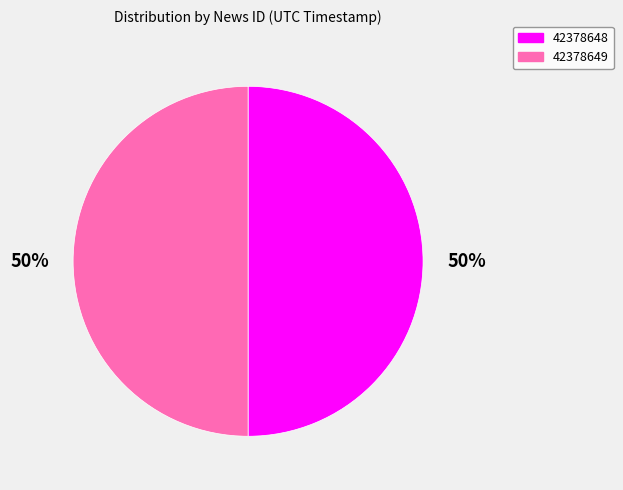

Is the sum of 42378648 and 42378649 greater than half?

Yes